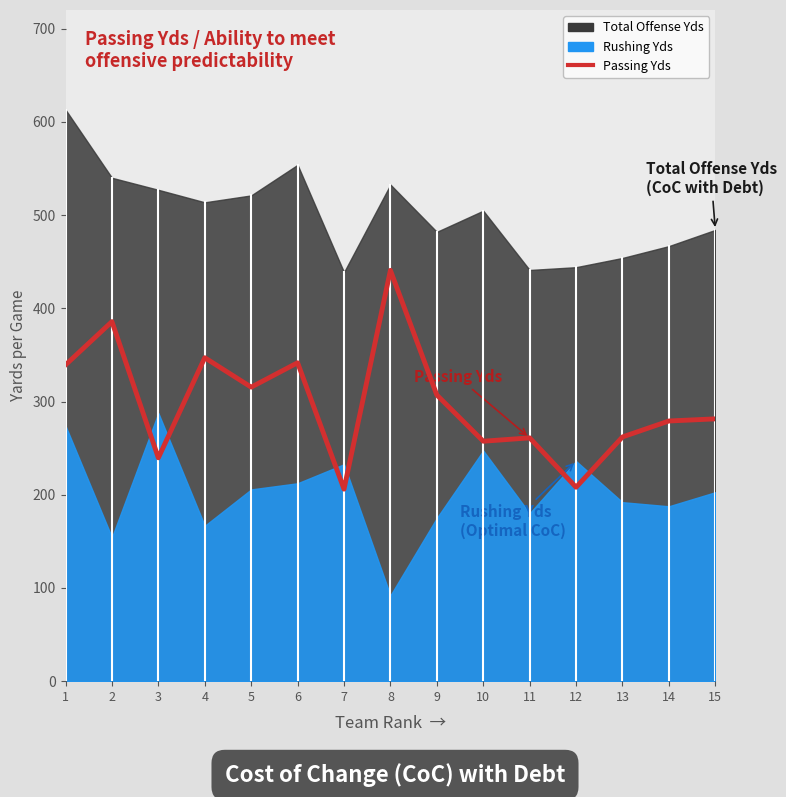

How many lines are shown in the chart?

1